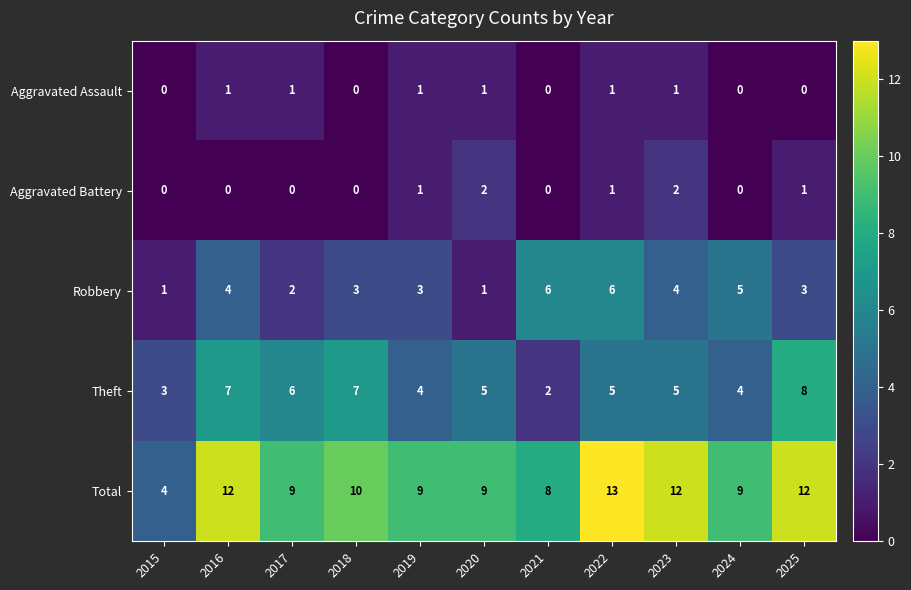

What is the difference between the second highest and minimum values in the Total series?

8